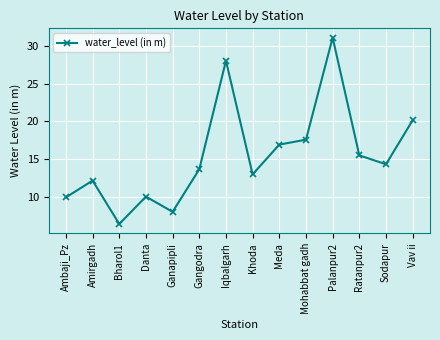

What is the ratio of the value at Khoda to the value at Meda?

0.8